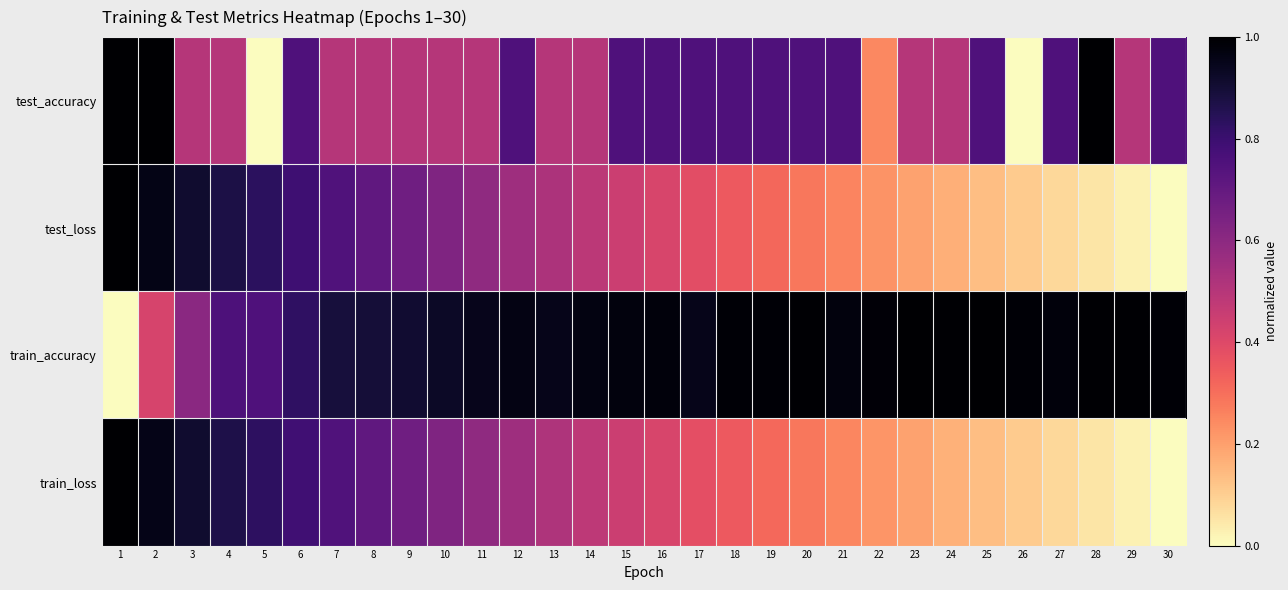

What is the maximum value shown in the chart?

1.0